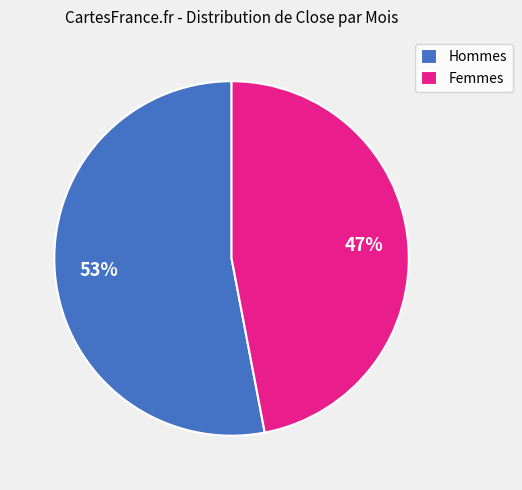

How many slices are in this pie chart?

2